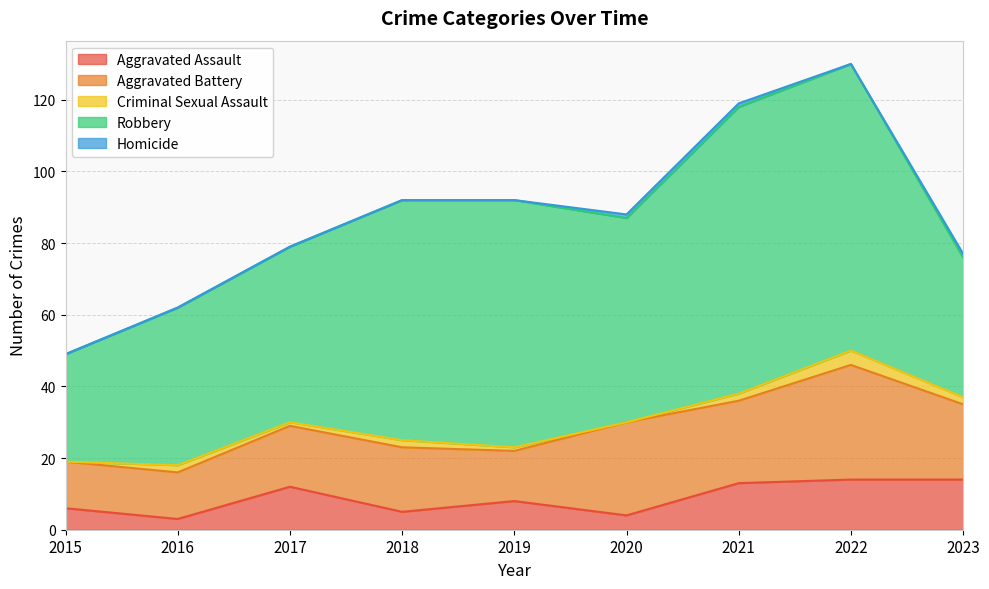

What is the lowest value of the Robbery series?

30